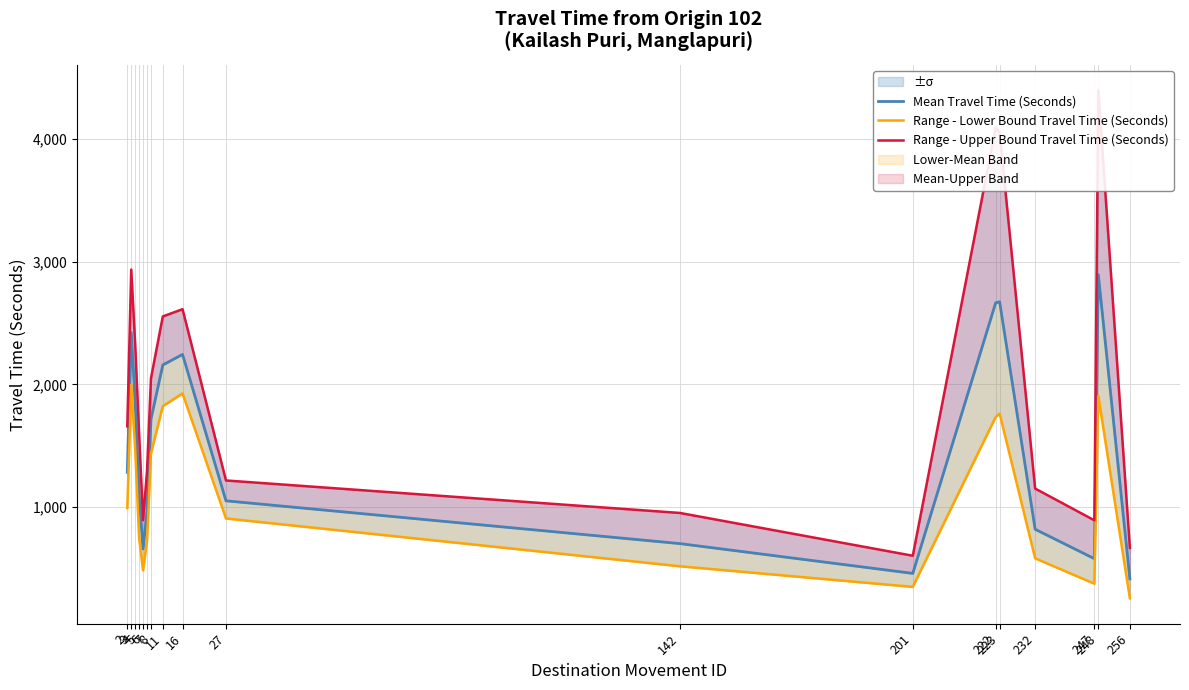

True or false: Range - Upper Bound Travel Time (Seconds) and Mean Travel Time (Seconds) intersect in this chart.

False